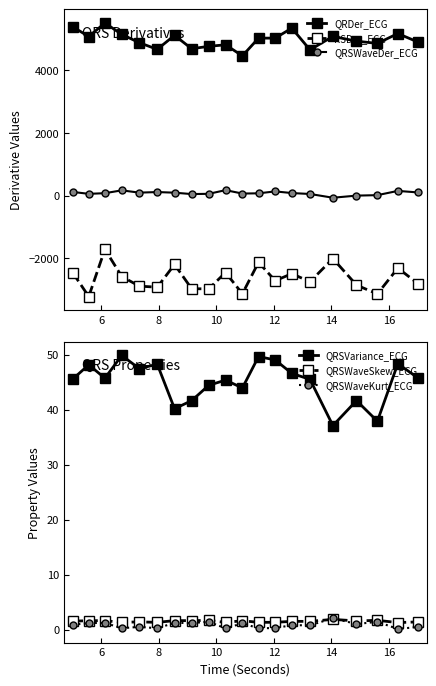

What are all the series names shown in the legend?

QRDer_ECG, RSDer_ECG, QRSWaveDer_ECG, QRSVariance_ECG, QRSWaveSkew_ECG, QRSWaveKurt_ECG